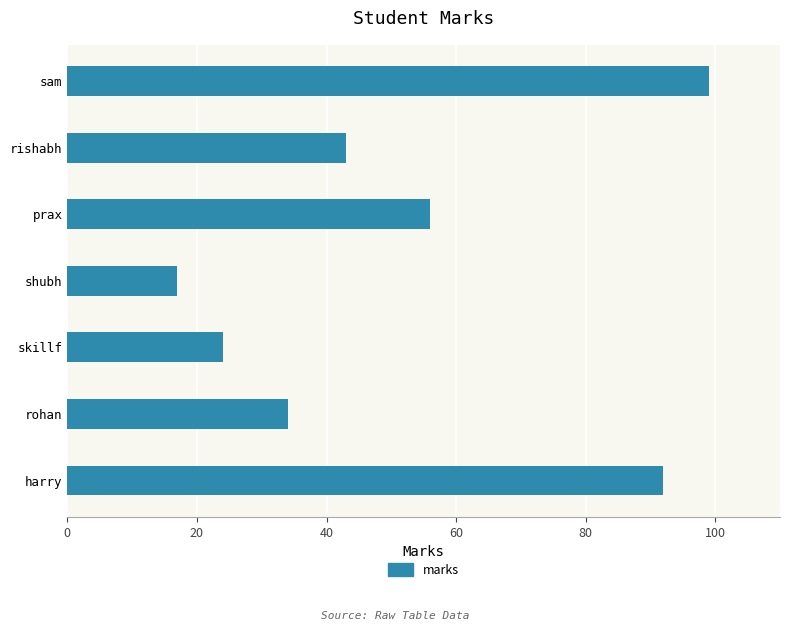

At which label is the value closest to 58?

prax